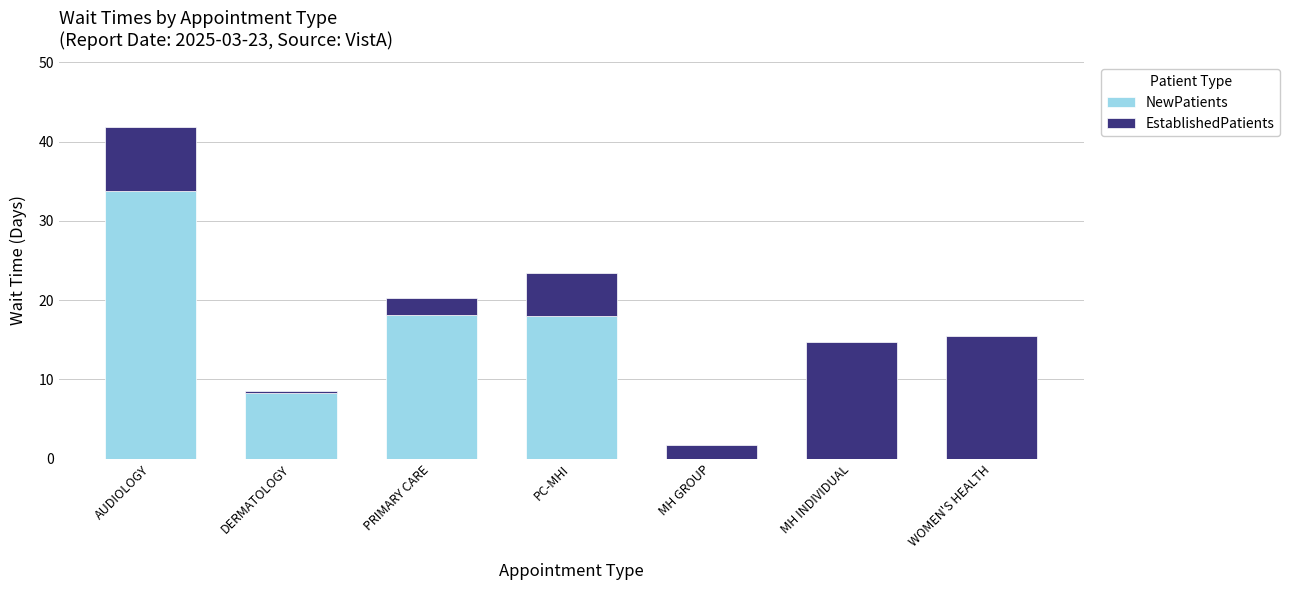

At which category is the sum across all series the highest?

AUDIOLOGY